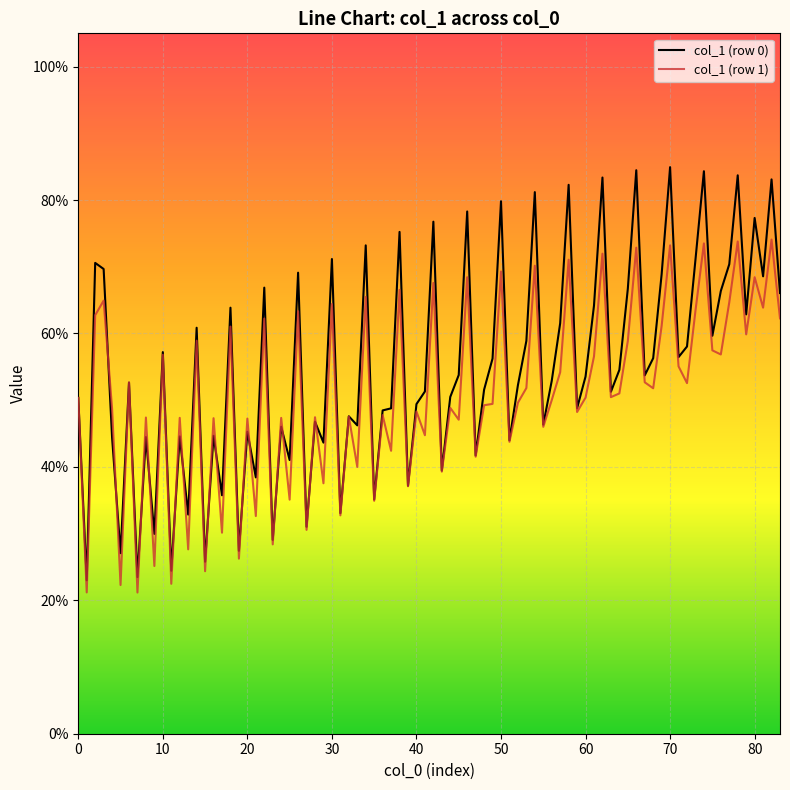

Which series has the largest range (max minus min)?

col_1 (row 0)